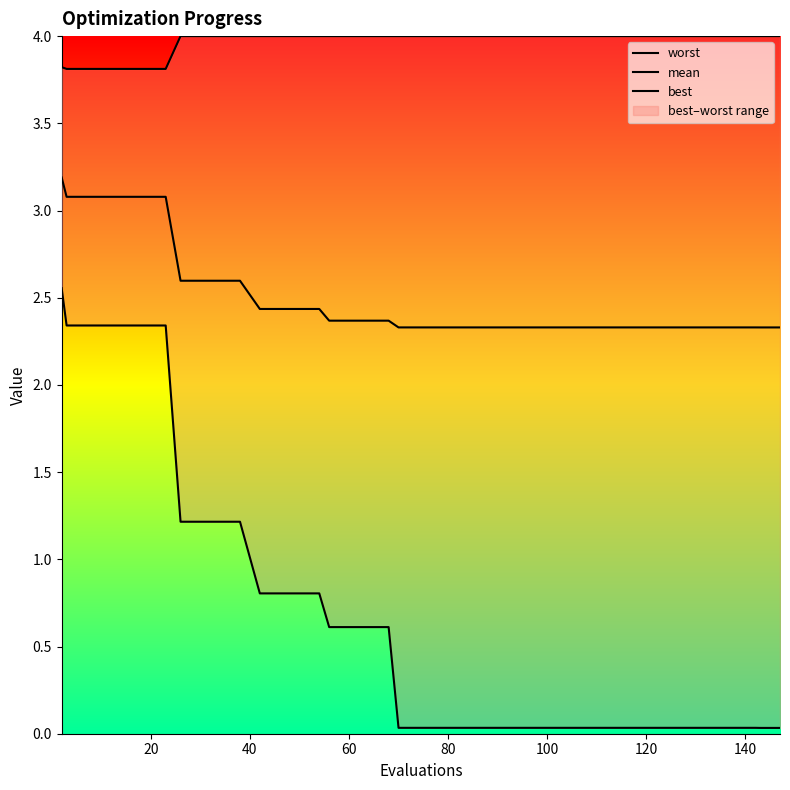

Reading left to right, what are all the values shown in this chart?

worst: 3.8	3.8	3.8	3.8	3.8	3.8	3.8	4.0	4.0	4.0	4.0	4.0	4.0	4.0	4.0	4.0	4.0	4.0	4.0	4.0	4.0	4.0	4.0	4.0	4.0	4.0	4.0	4.0	4.0	4.0	4.0	4.0	4.0	4.0	4.0	4.0	4.0	4.0	4.0	4.0
mean: 3.2	3.1	3.1	3.1	3.1	3.1	3.1	2.6	2.6	2.6	2.6	2.4	2.4	2.4	2.4	2.4	2.4	2.4	2.4	2.3	2.3	2.3	2.3	2.3	2.3	2.3	2.3	2.3	2.3	2.3	2.3	2.3	2.3	2.3	2.3	2.3	2.3	2.3	2.3	2.3
best: 2.6	2.3	2.3	2.3	2.3	2.3	2.3	1.2	1.2	1.2	1.2	0.8	0.8	0.8	0.8	0.6	0.6	0.6	0.6	0.0	0.0	0.0	0.0	0.0	0.0	0.0	0.0	0.0	0.0	0.0	0.0	0.0	0.0	0.0	0.0	0.0	0.0	0.0	0.0	0.0